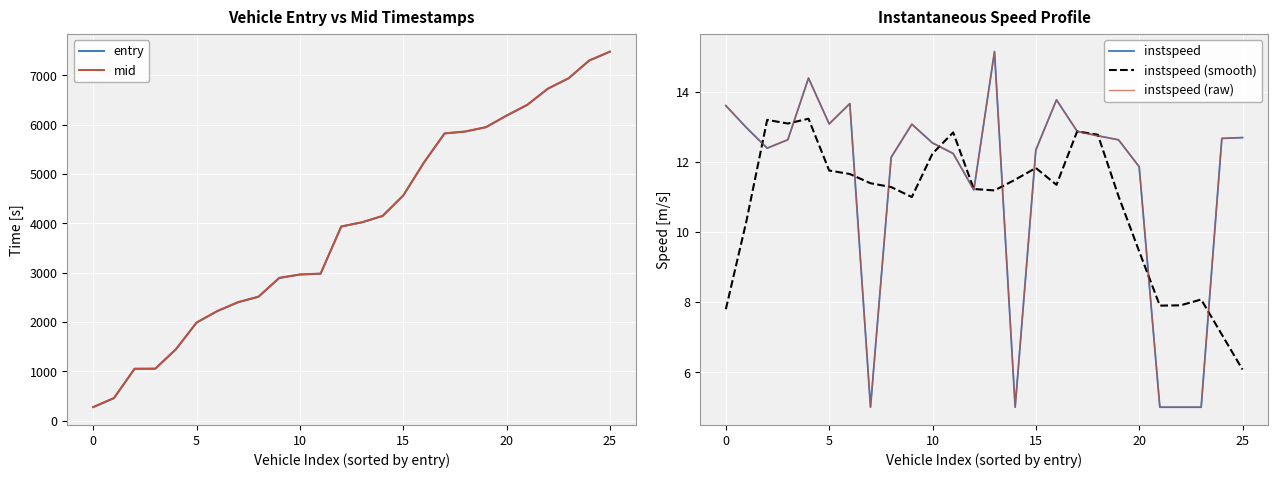

How many data points in instspeed are less than 12?

7